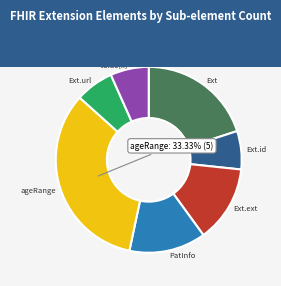

To the nearest percent, what is the average slice percentage?

14%